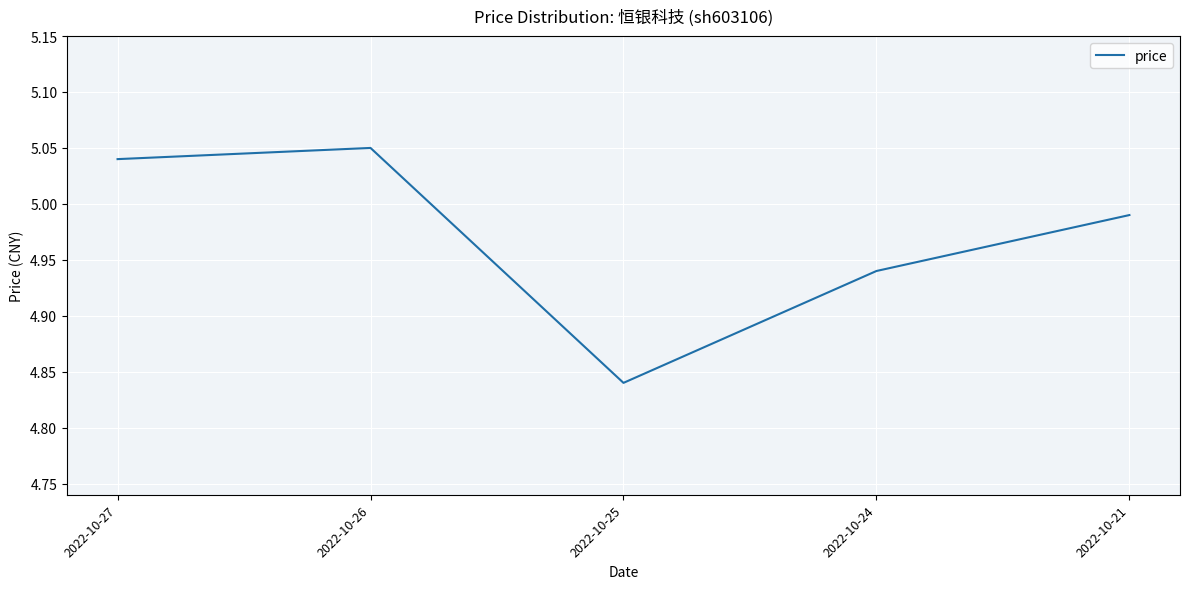

What is the sum of all values?

24.9